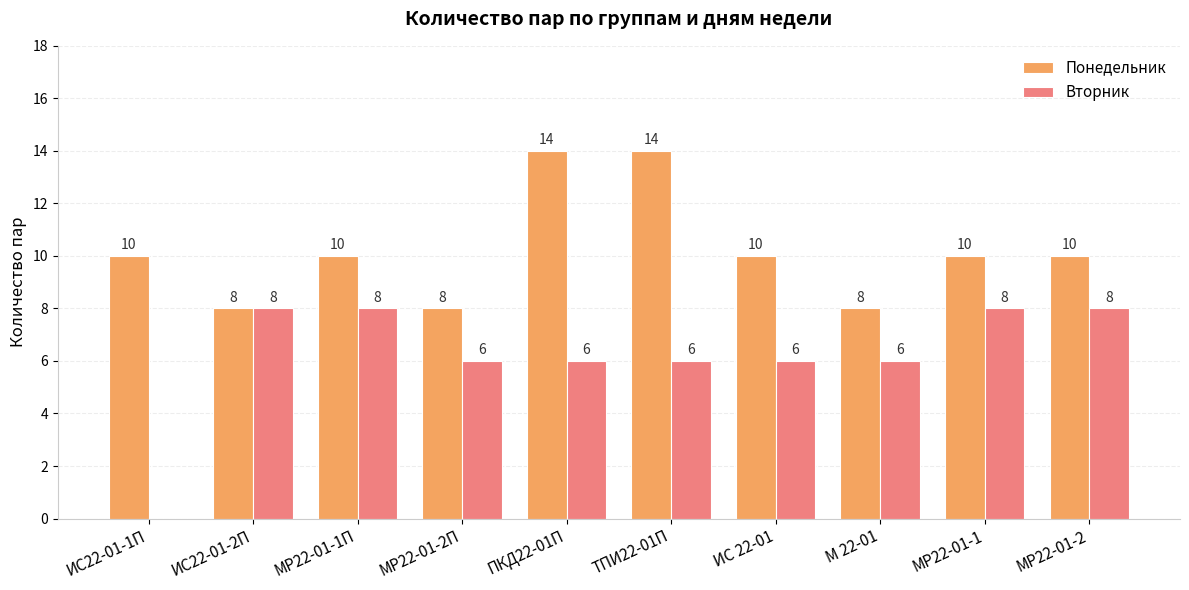

What is the highest value of the Понедельник series?

14